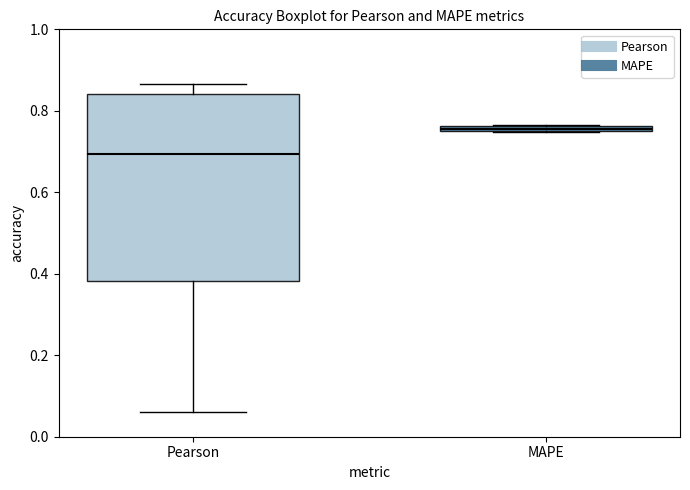

Which box is the tallest, from its lower edge to its upper edge?

Pearson